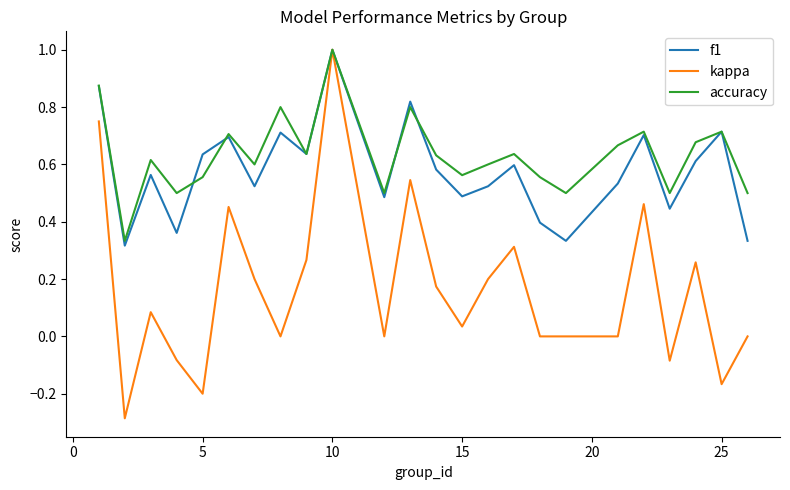

Which series has the widest spread of values?

kappa